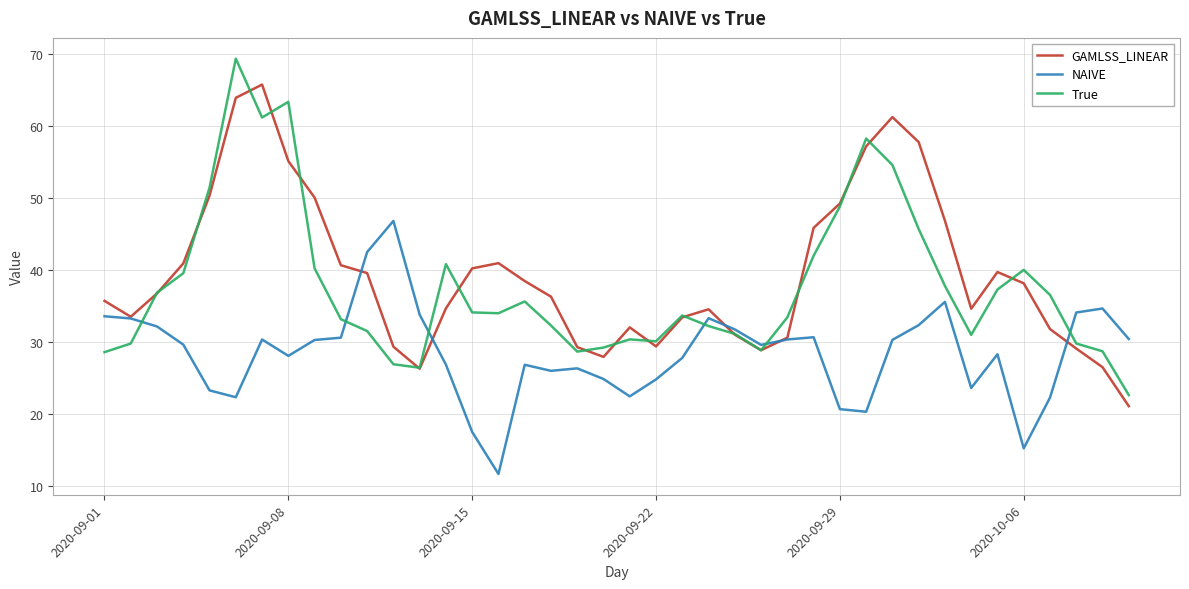

List the series in order of their overall mean, lowest first.

NAIVE, True, GAMLSS_LINEAR